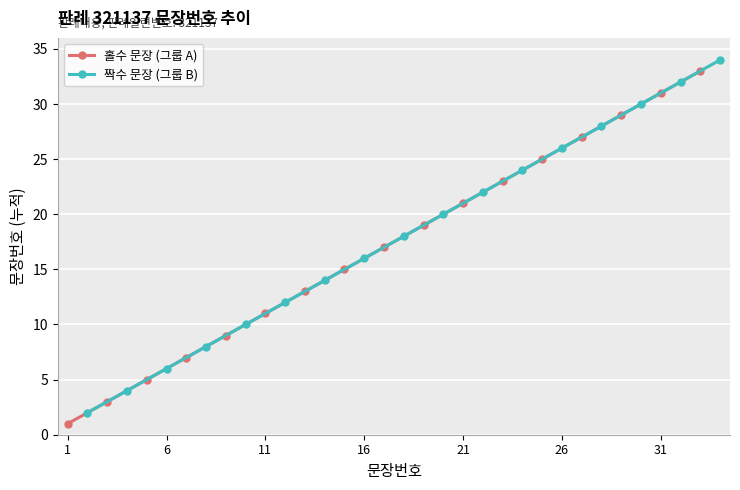

How many data points in 짝수 문장 (그룹 B) are above 18?

8